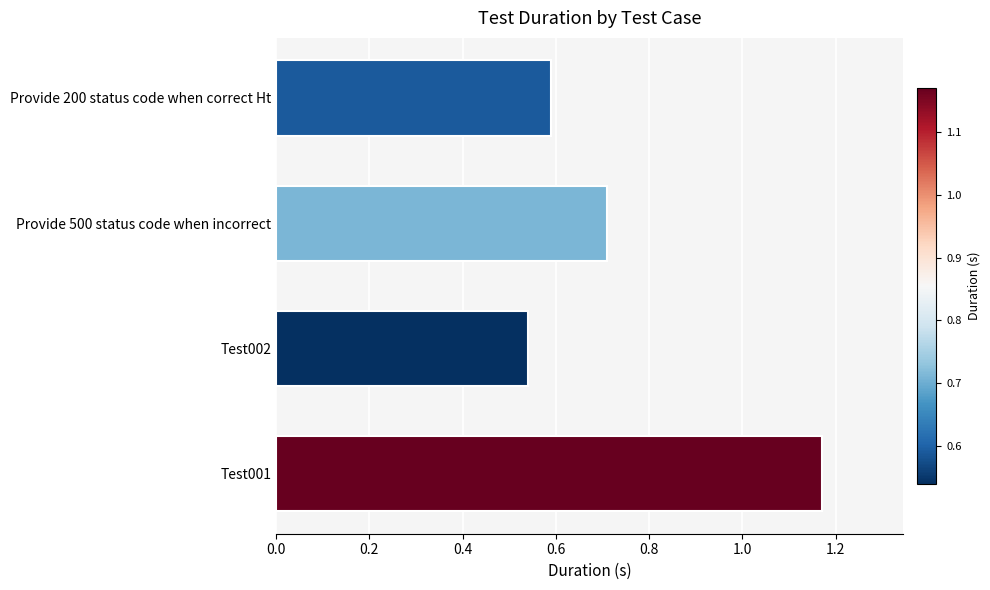

Which label corresponds to the smallest value in the chart?

Test002